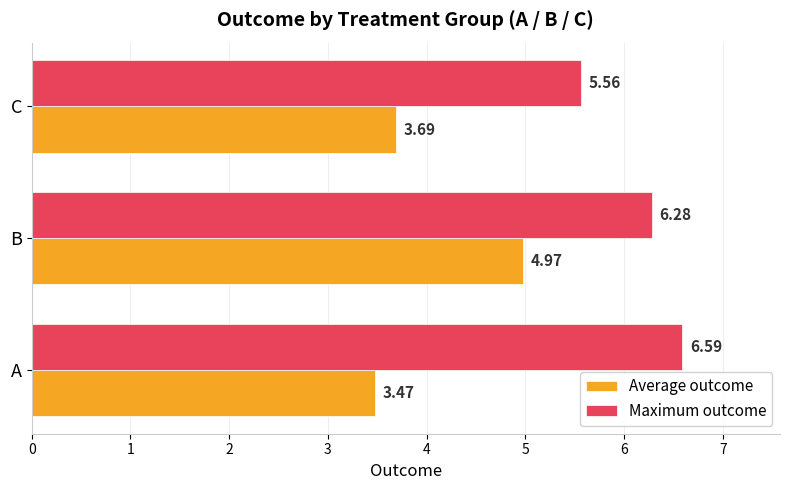

How many data points in Maximum outcome are above 6?

2